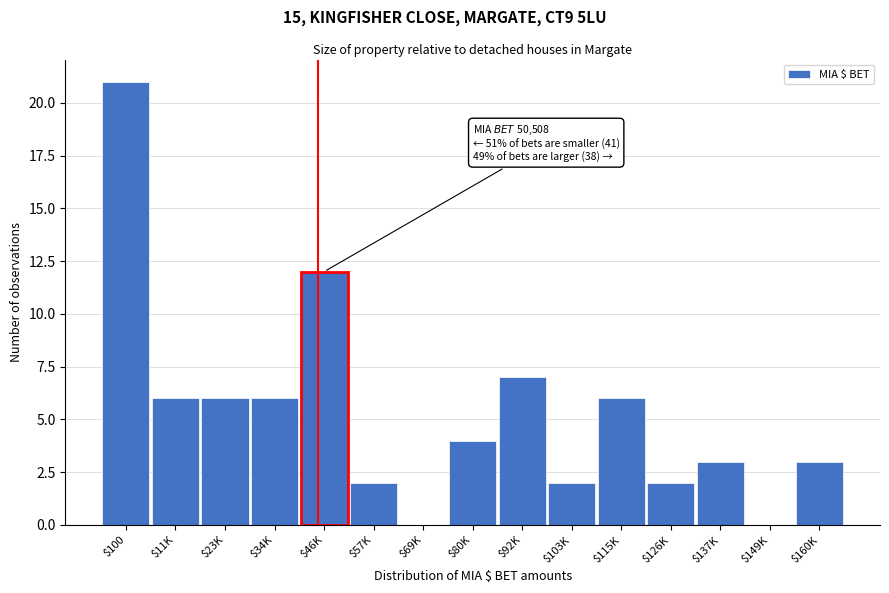

Which label corresponds to the largest value in the chart?

$100